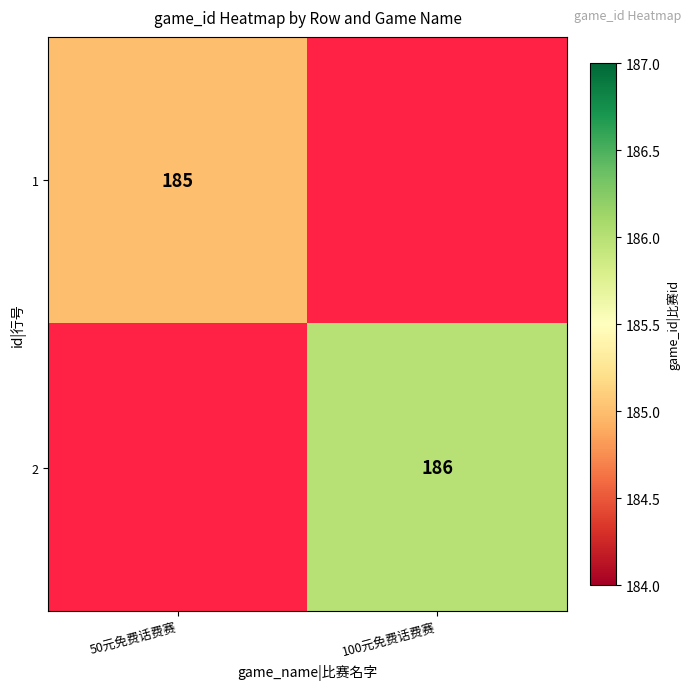

The value of 1 at 50元免费话费赛 is 124. True or false?

False